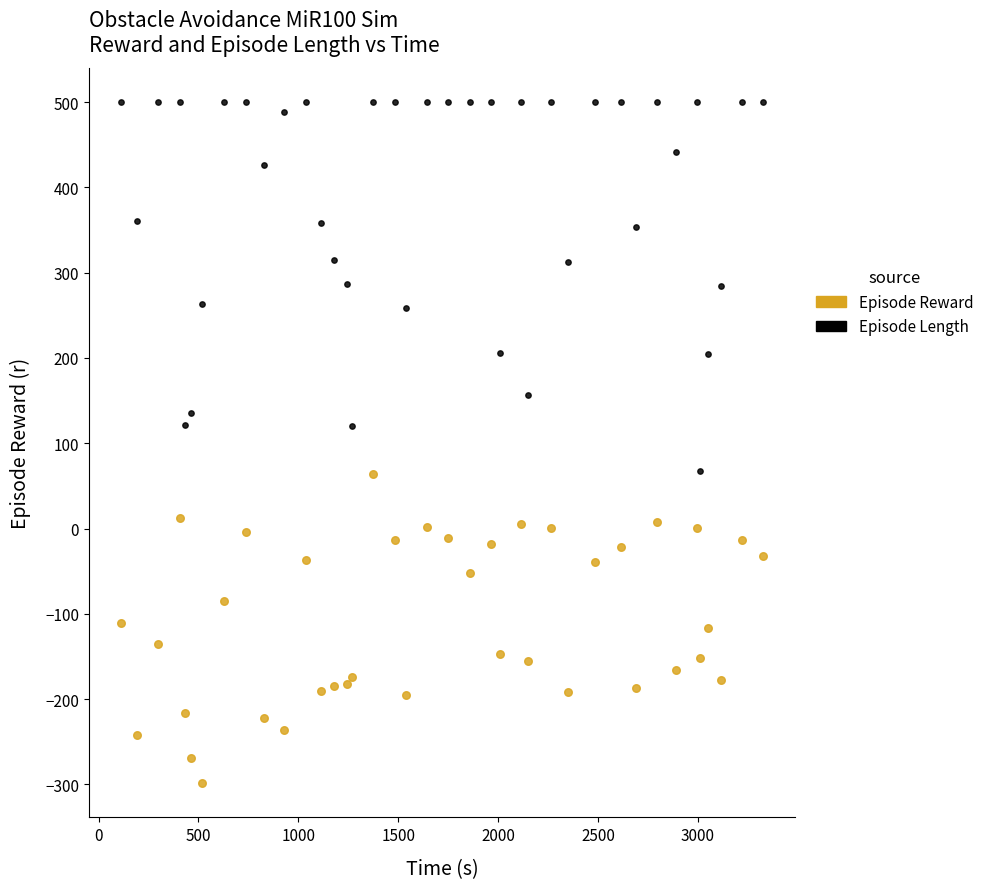

Which series contains the lowest Y value?

Episode Reward